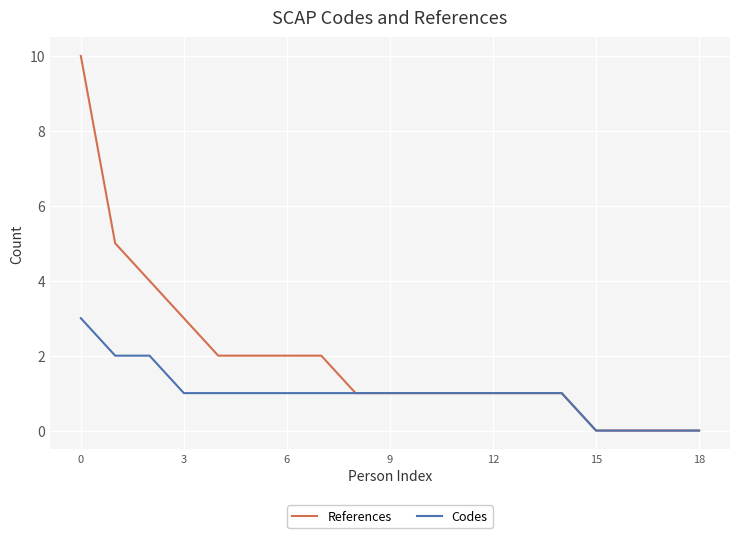

What is the greatest value displayed?

10